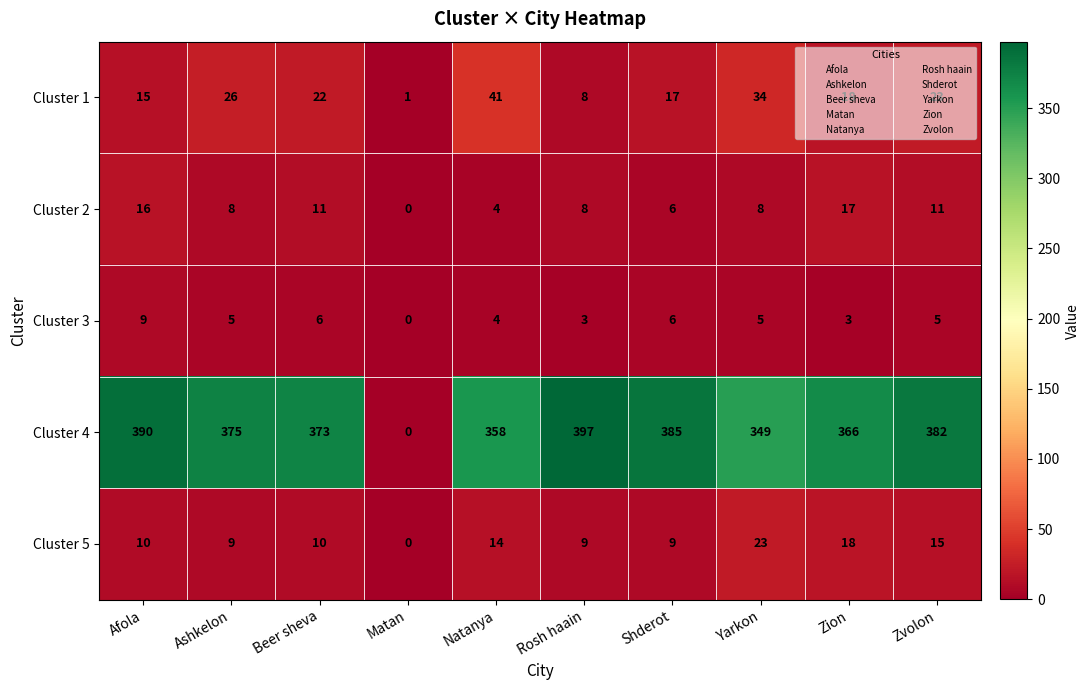

The value of Cluster 3 at Shderot is 10. True or false?

False